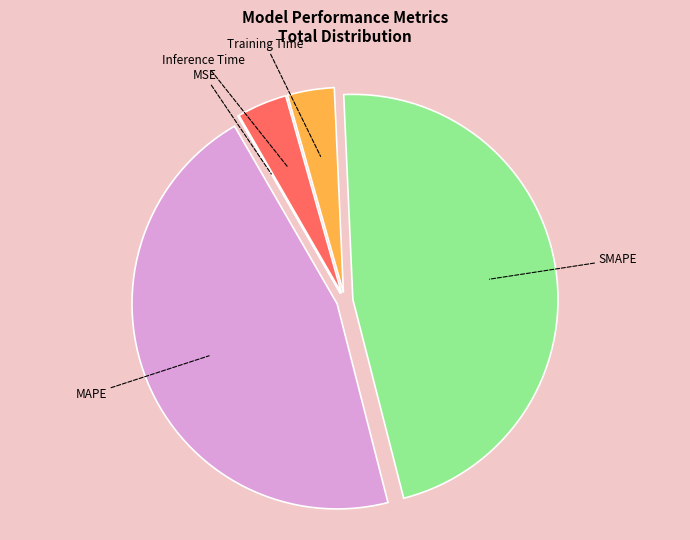

Is there any slice that represents more than half of the pie?

No